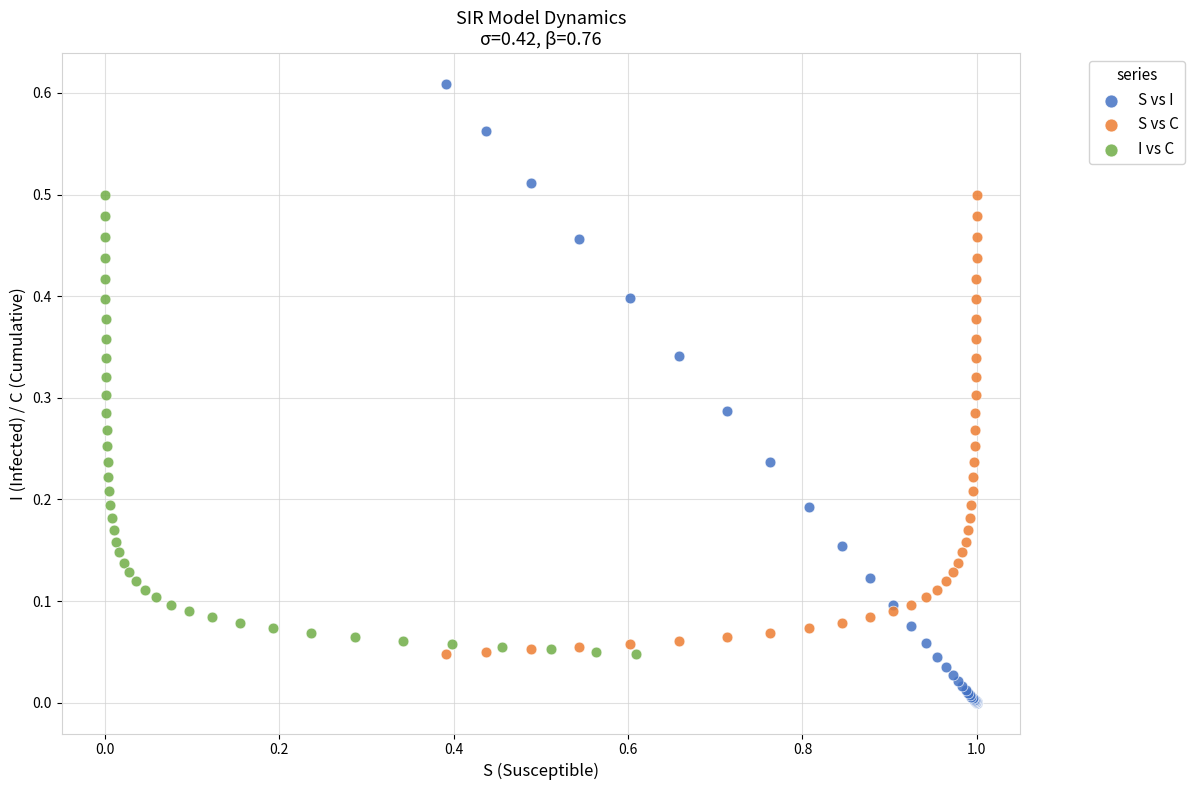

Which series has the largest Y range (max minus min)?

S vs I